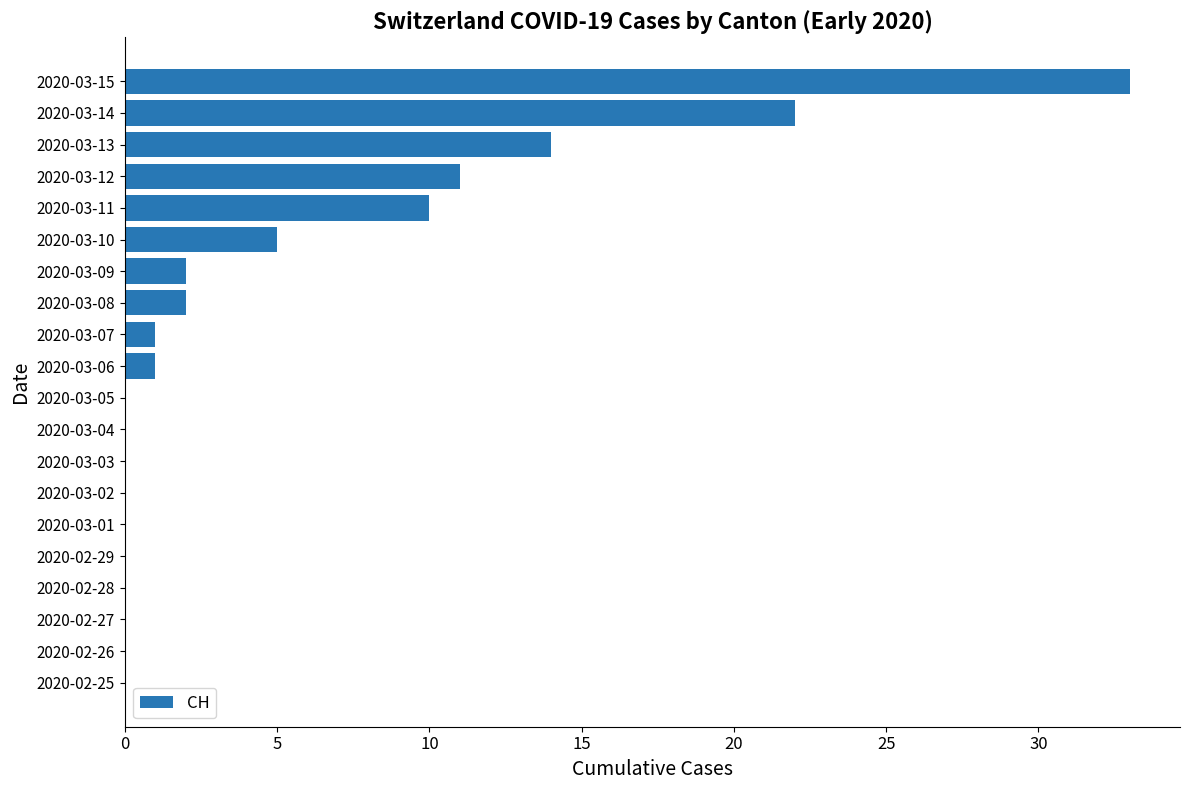

Are the bars horizontal?

Yes